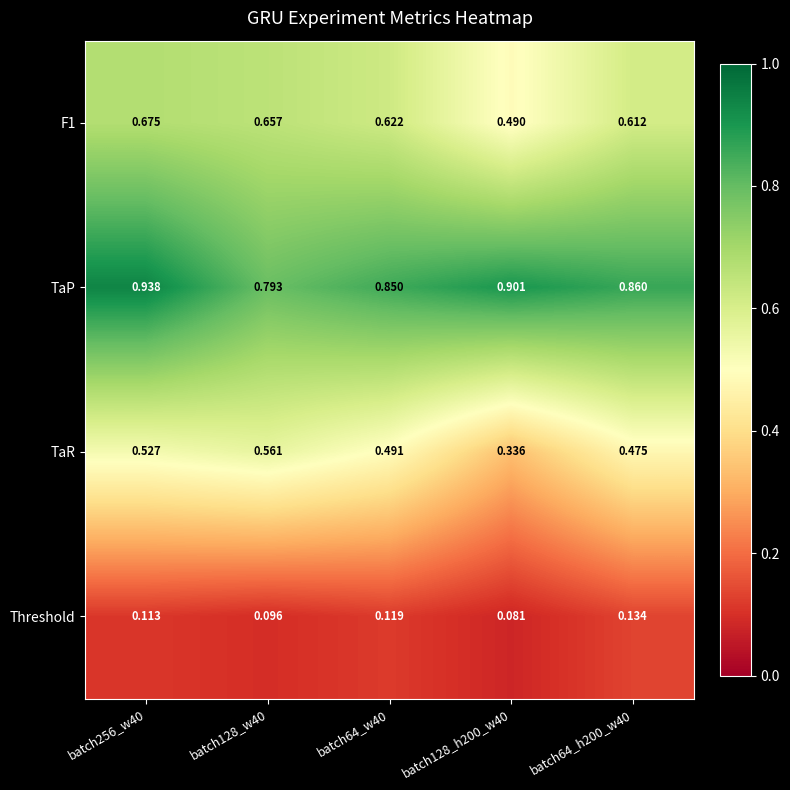

Which series changed the most between batch128_h200_w40 and batch64_h200_w40?

TaR